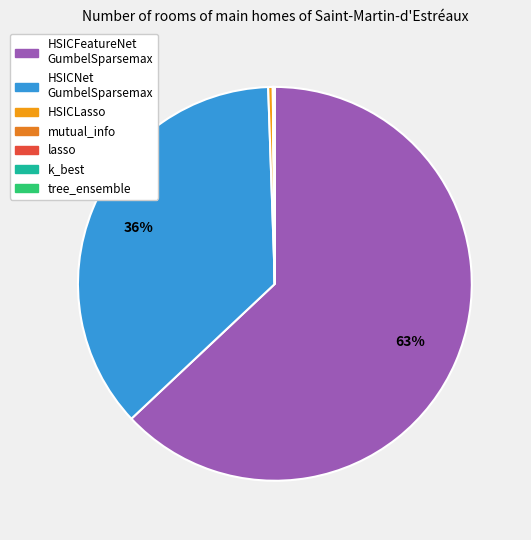

Rank the categories by value from lowest to highest.

k_best, lasso, mutual_info, tree_ensemble, HSICLasso, HSICNetGumbelSparsemax, HSICFeatureNetGumbelSparsemax